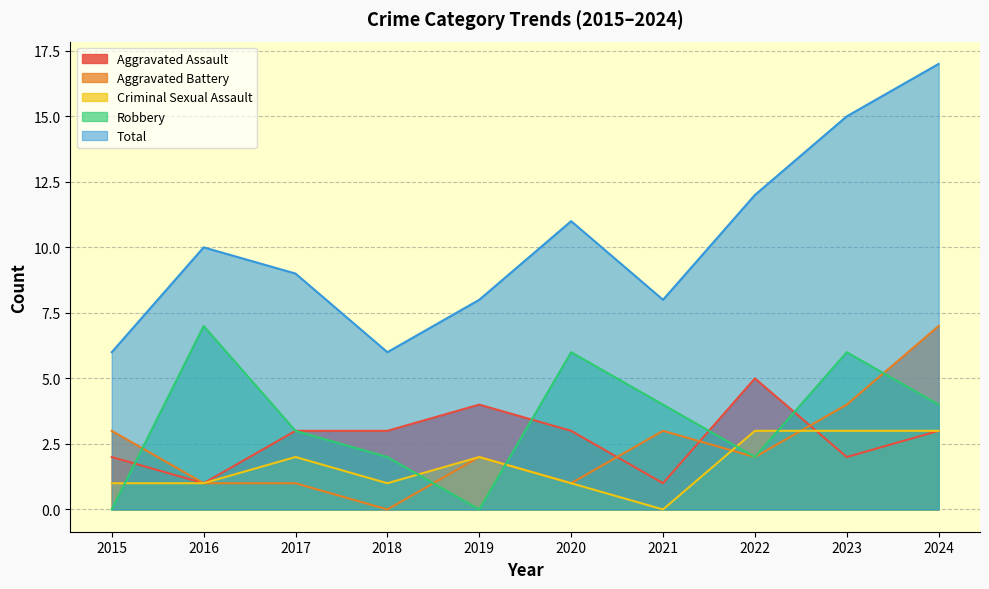

How many lines are shown in the chart?

5